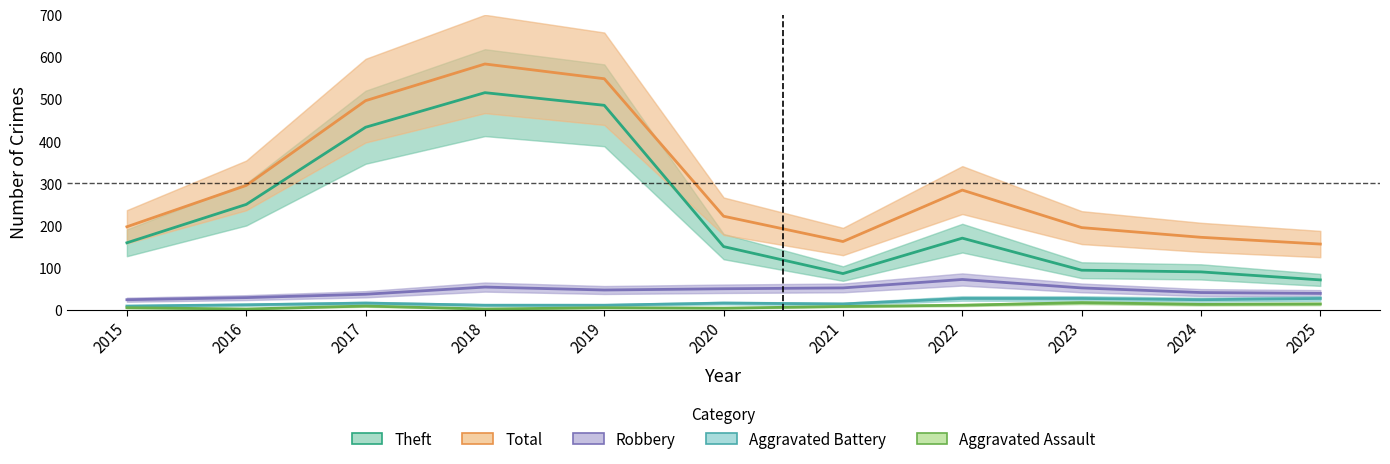

Where does the Robbery series first go above 47?

2018